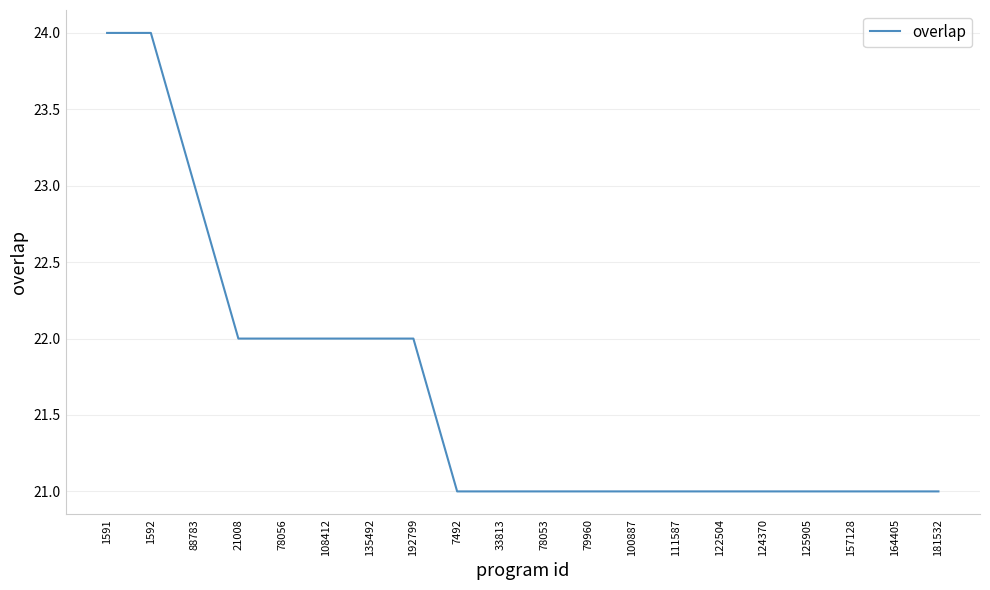

Does the chart have visible grid lines?

Yes